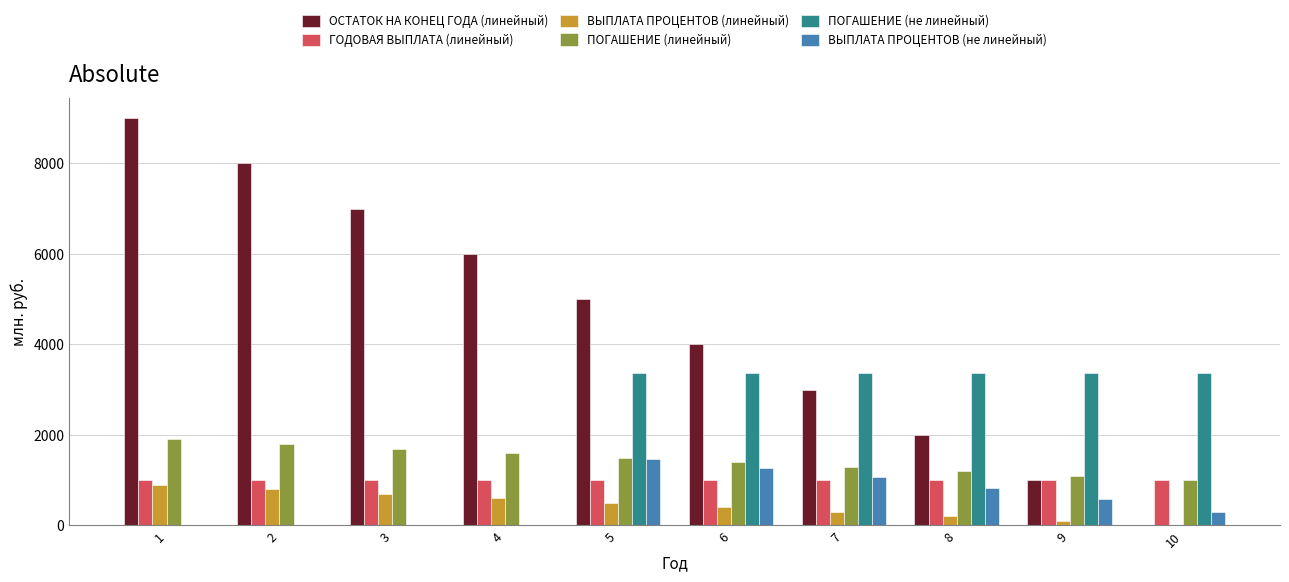

Reading left to right, list all the values displayed in this chart.

ОСТАТОК НА КОНЕЦ ГОДА (линейный): 9000.0	8000.0	7000.0	6000.0	5000.0	4000.0	3000.0	2000.0	1000.0	0.0
ГОДОВАЯ ВЫПЛАТА (линейный): 1000.0	1000.0	1000.0	1000.0	1000.0	1000.0	1000.0	1000.0	1000.0	1000.0
ВЫПЛАТА ПРОЦЕНТОВ (линейный): 900.0	800.0	700.0	600.0	500.0	400.0	300.0	200.0	100.0	0.0
ПОГАШЕНИЕ (линейный): 1900.0	1800.0	1700.0	1600.0	1500.0	1400.0	1300.0	1200.0	1100.0	1000.0
ПОГАШЕНИЕ (не линейный): 0.0	0.0	0.0	0.0	3361.7	3361.7	3361.7	3361.7	3361.7	3361.7
ВЫПЛАТА ПРОЦЕНТОВ (не линейный): 0.0	0.0	0.0	0.0	1464.1	1274.3	1065.6	836.0	583.4	305.6